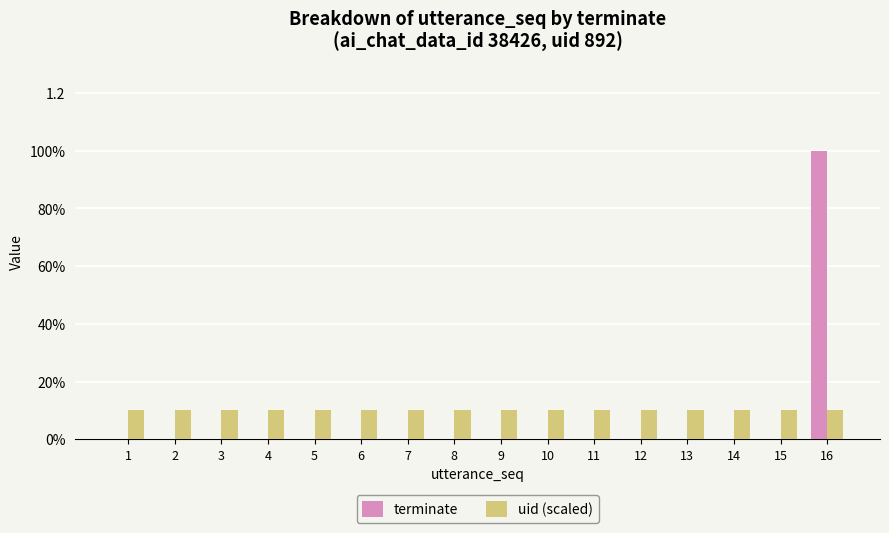

At which label is terminate closest to 0?

1